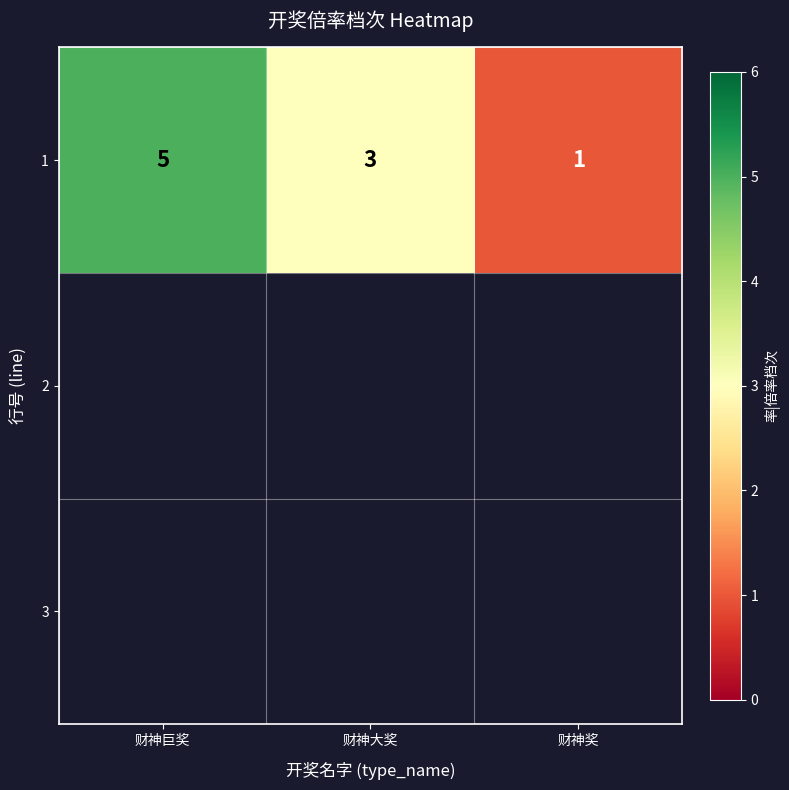

What is the change in value from 财神巨奖 to 财神奖?

-4